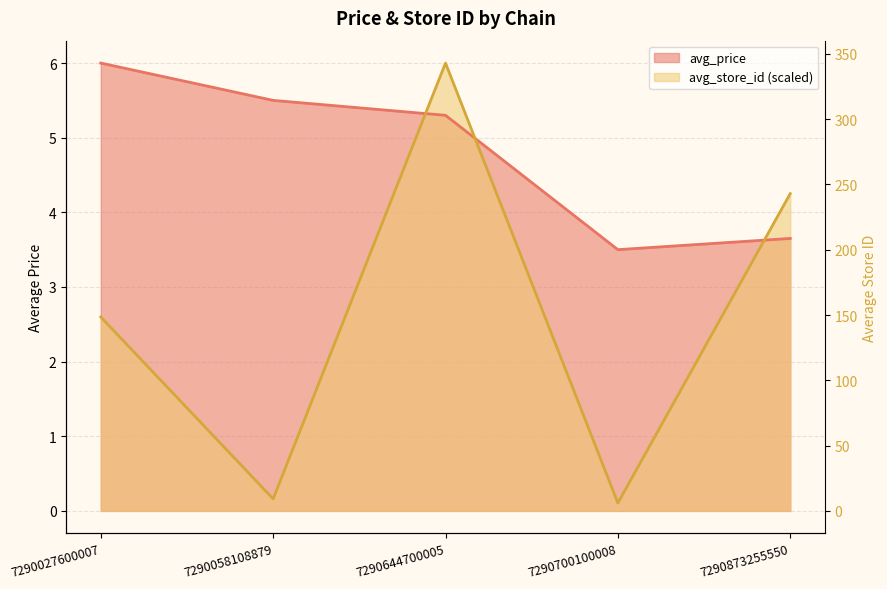

What is the approximate value of avg_store_id at 7290873255550?

4.3